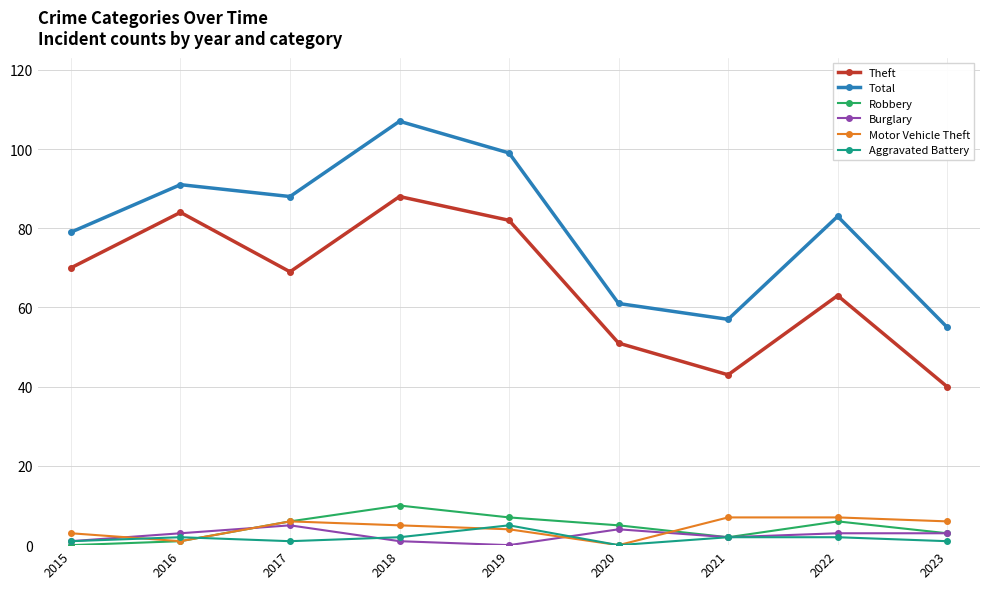

How many values in the Motor Vehicle Theft series are below 5?

4